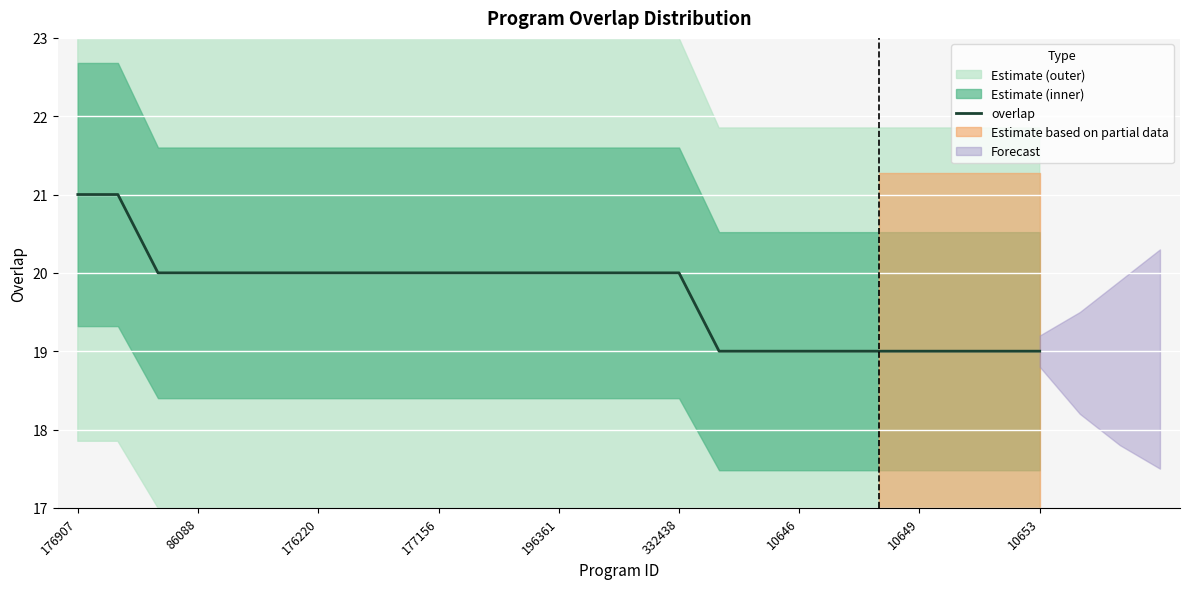

The value of overlap at 196361 is 13. True or false?

False